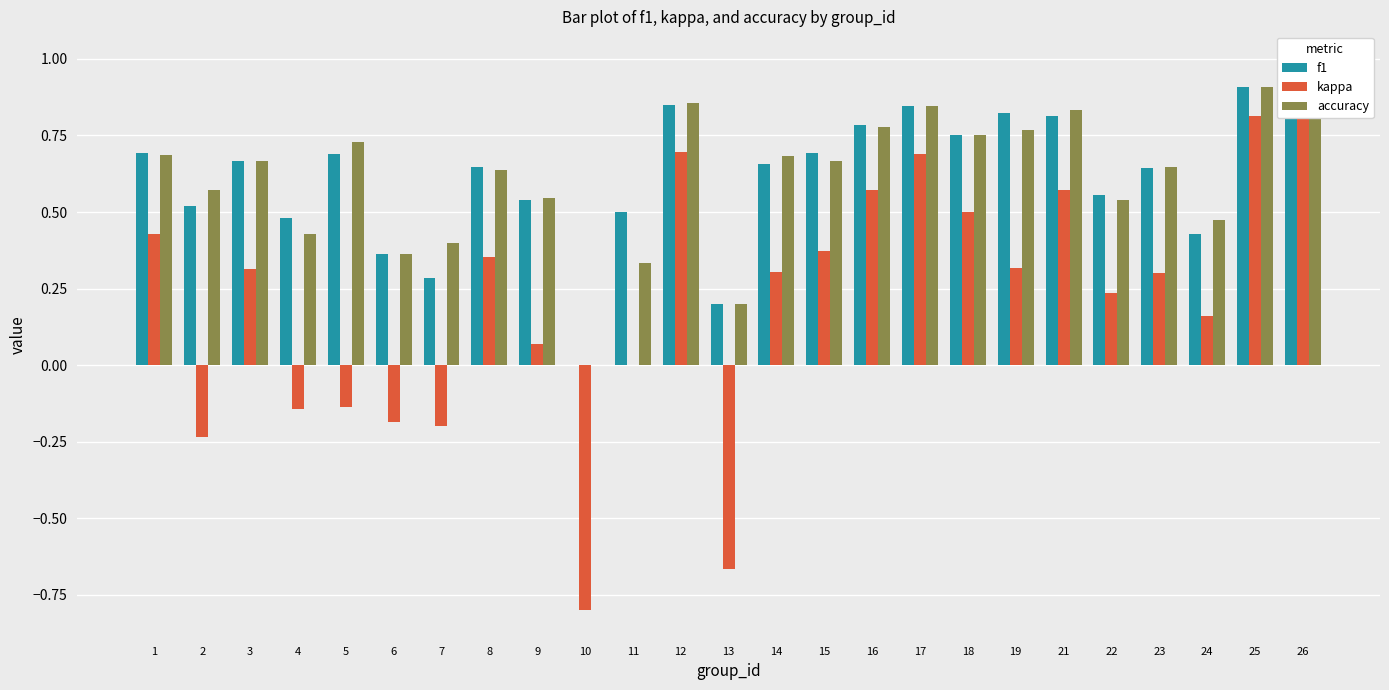

Which series has the widest spread of values?

kappa